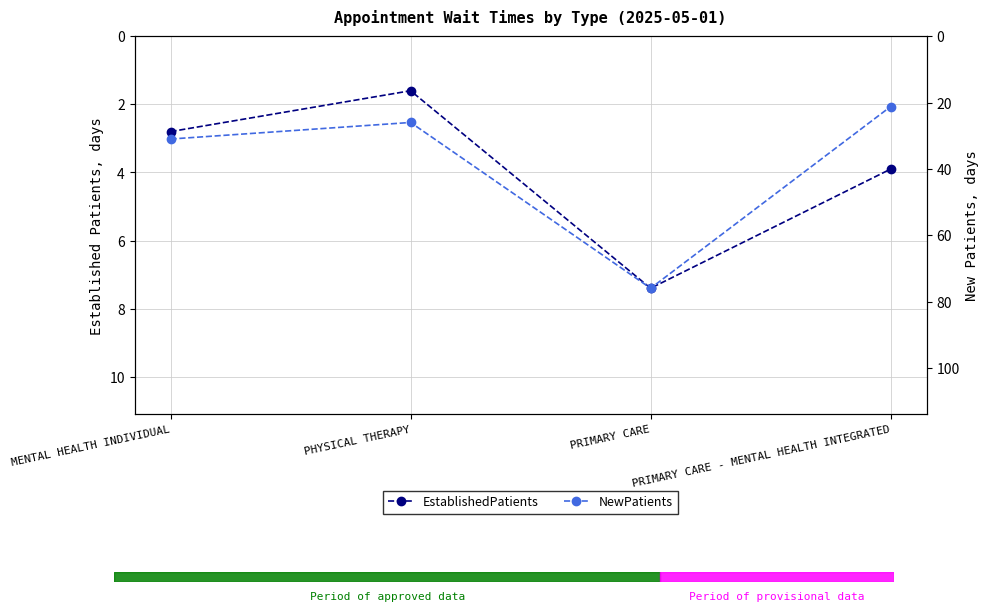

True or false: EstablishedPatients and NewPatients cross at least once.

False